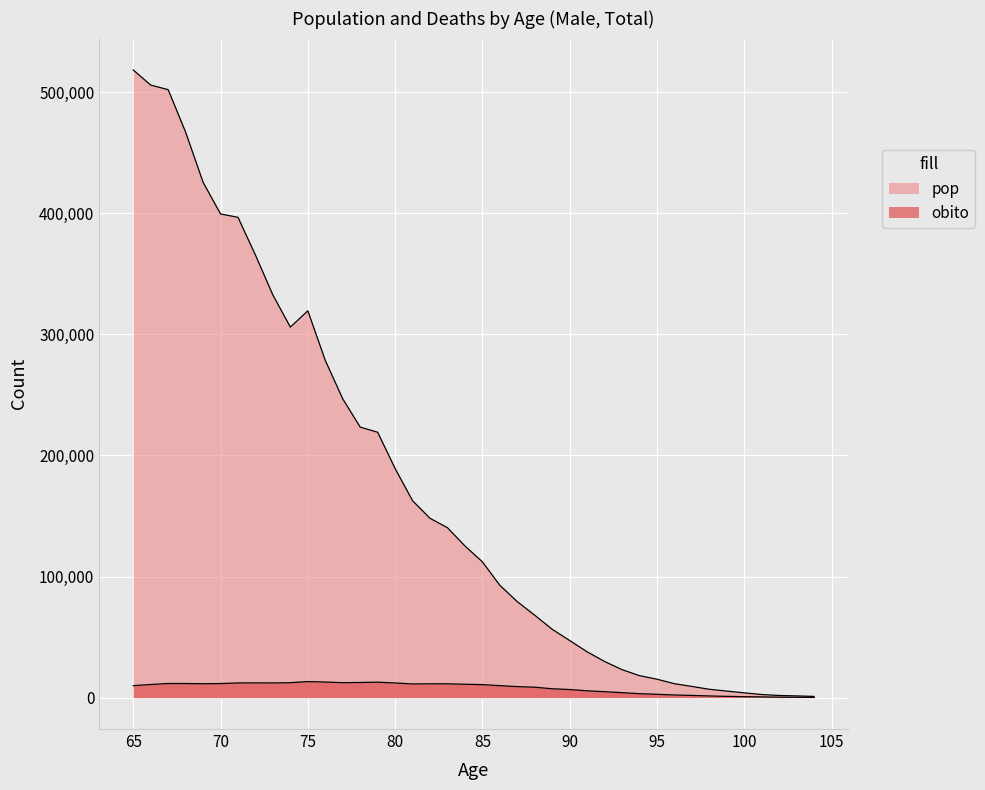

How many lines are shown in the chart?

2